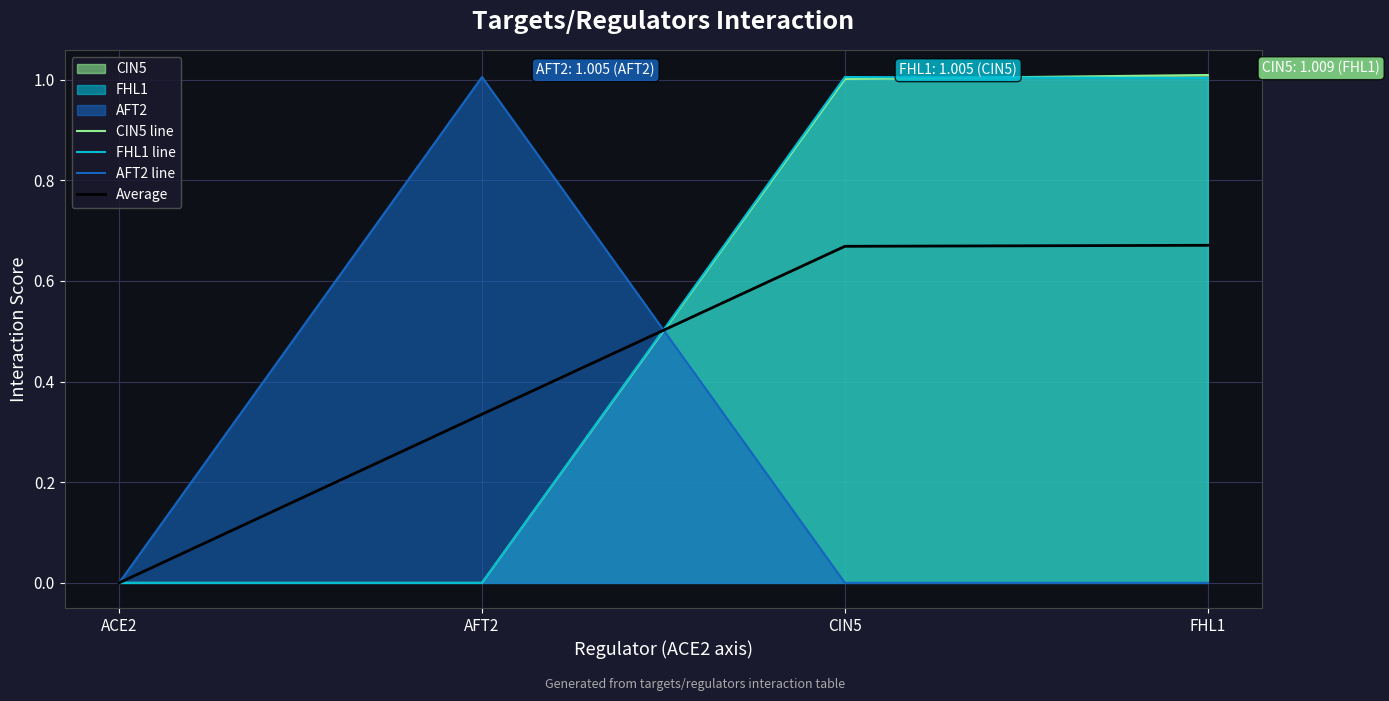

Reading left to right, list all the values displayed in this chart.

CIN5 line: ACE2=0.0	AFT2=0.0	CIN5=1.0	FHL1=1.0
FHL1 line: ACE2=0.0	AFT2=0.0	CIN5=1.0	FHL1=1.0
AFT2 line: ACE2=0.0	AFT2=1.0	CIN5=0.0	FHL1=0.0
Average: ACE2=0.0	AFT2=0.3	CIN5=0.7	FHL1=0.7